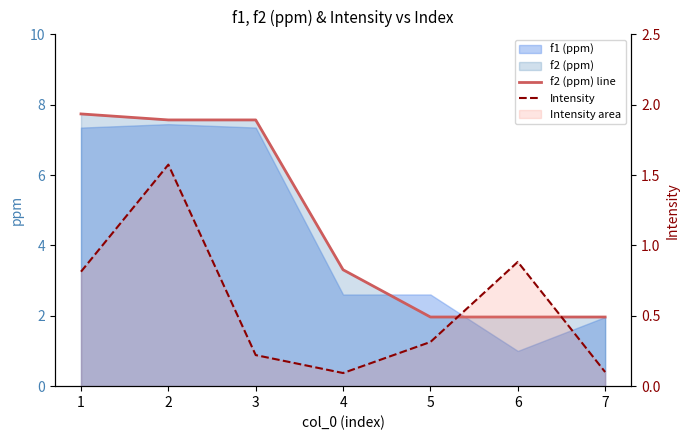

Does the chart display data point markers on the line(s)?

No